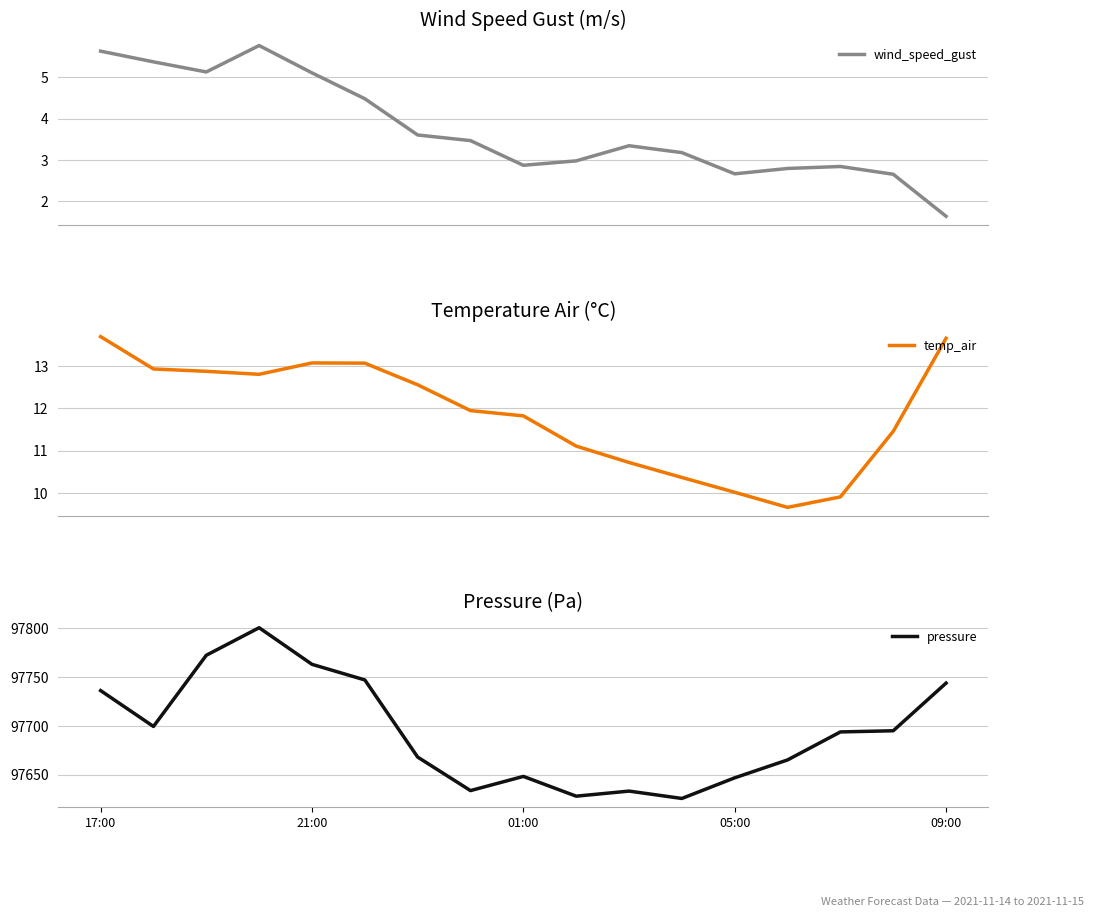

How many distinct data groups are displayed?

3